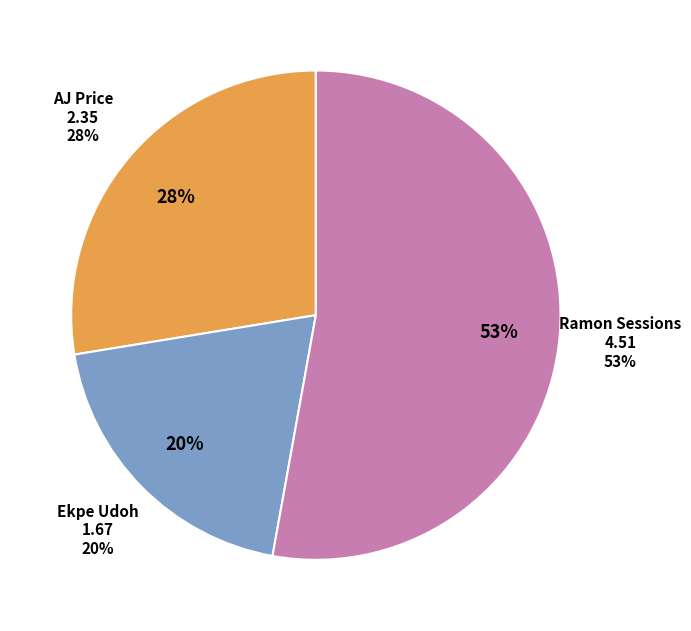

True or false: AJ Price accounts for 28% of the total.

True